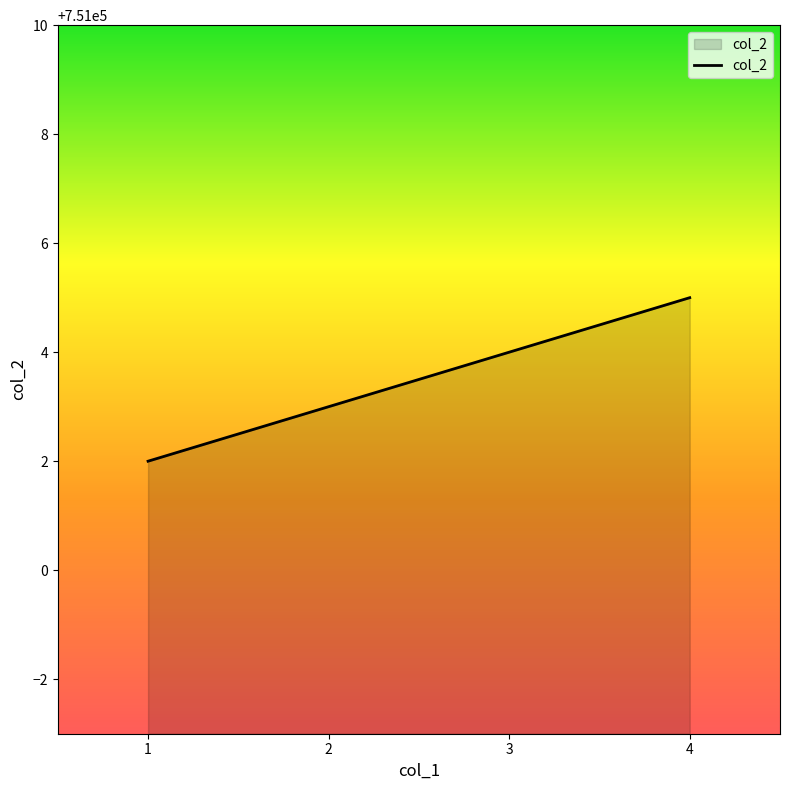

What is the maximum value shown in the chart?

751005